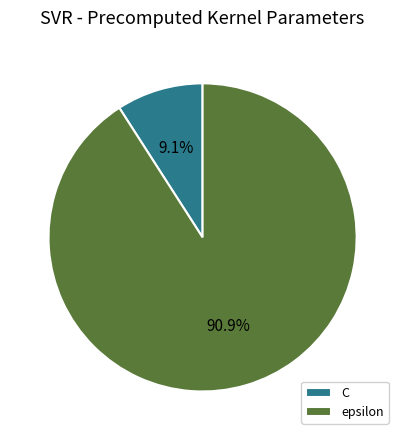

How many segments does this pie chart have?

2